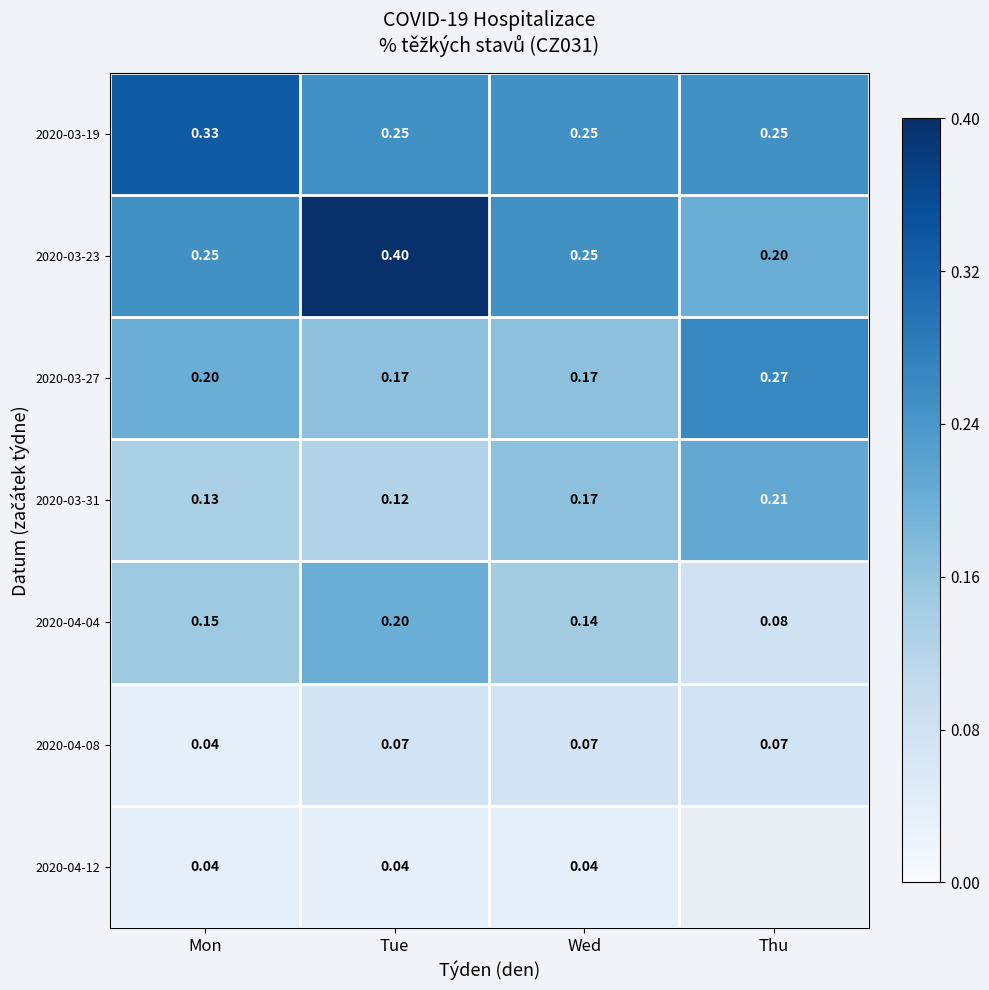

At how many categories does at least one series exceed 0?

4